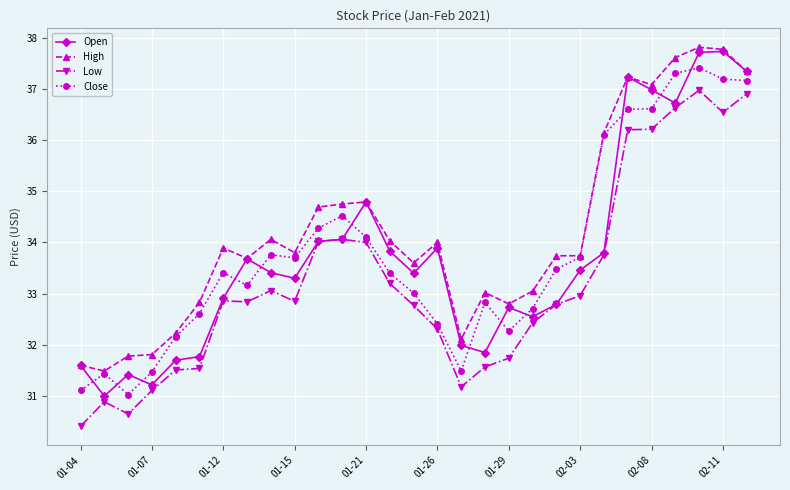

What are all the series names shown in the legend?

Open, High, Low, Close